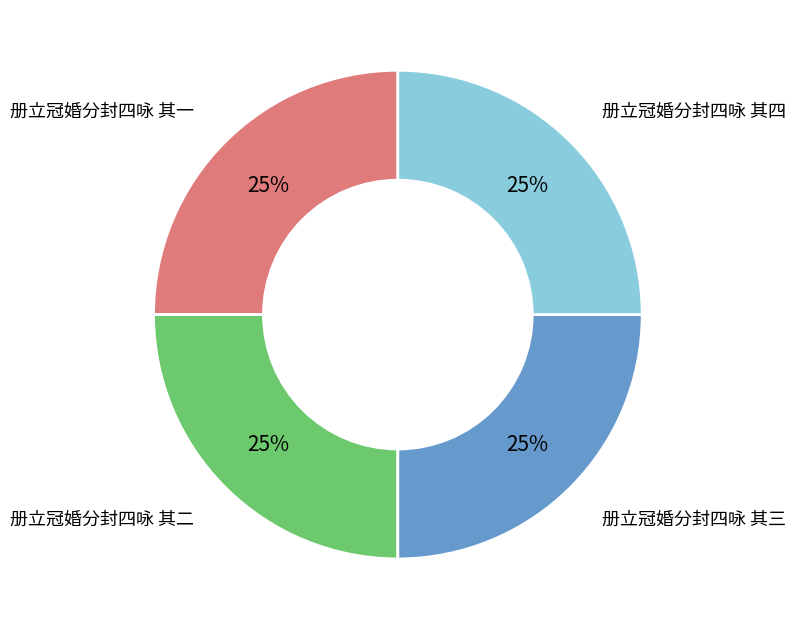

To the nearest percent, what percentage of the pie is 册立冠婚分封四咏 其四?

25%